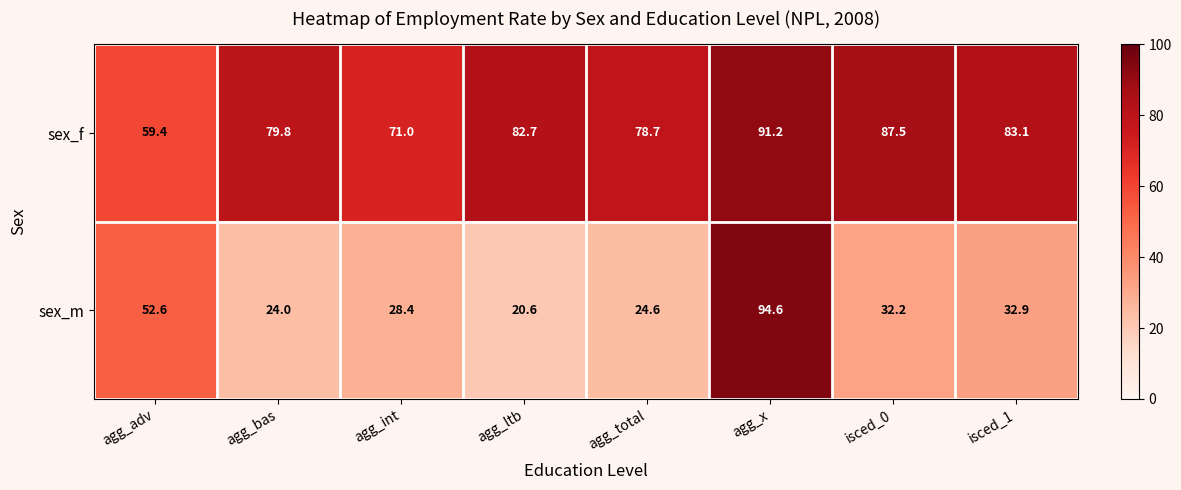

How many distinct data groups are displayed?

2